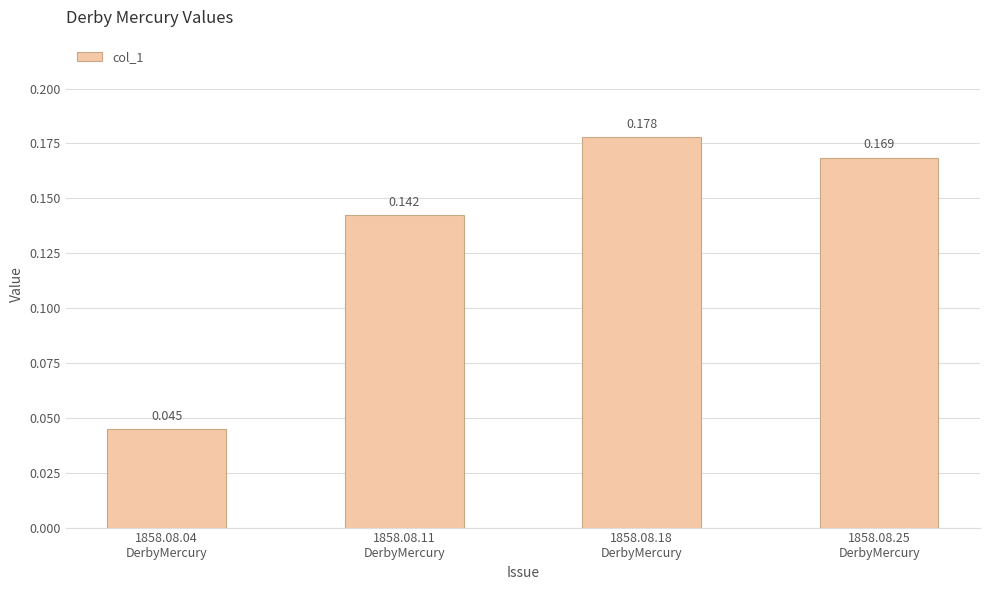

Which has a higher value, 1858.08.04
DerbyMercury or 1858.08.11
DerbyMercury?

1858.08.11
DerbyMercury